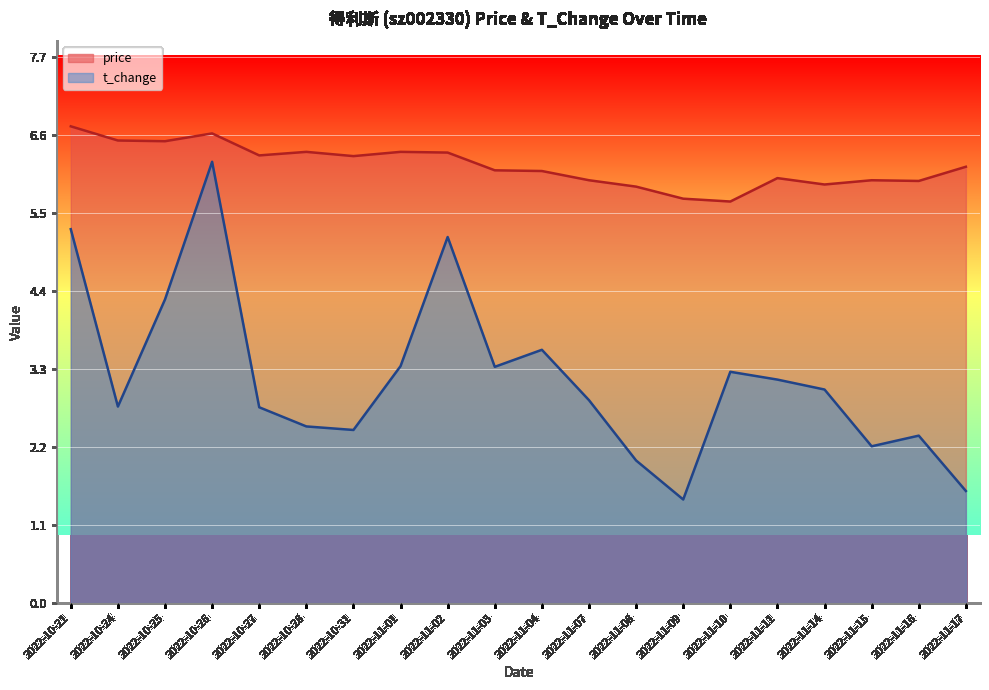

True or false: price has more than 0 points higher than both neighbors.

True